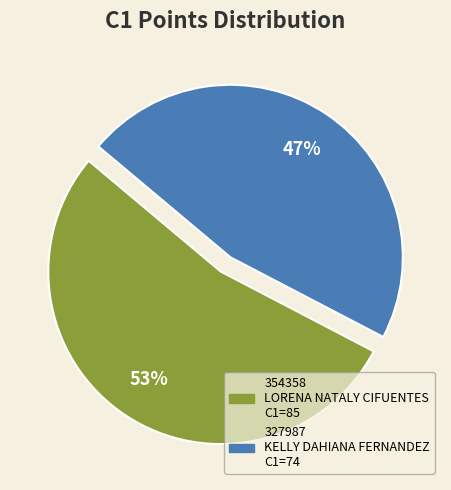

Is the sum of 327987 and 354358 greater than half?

Yes